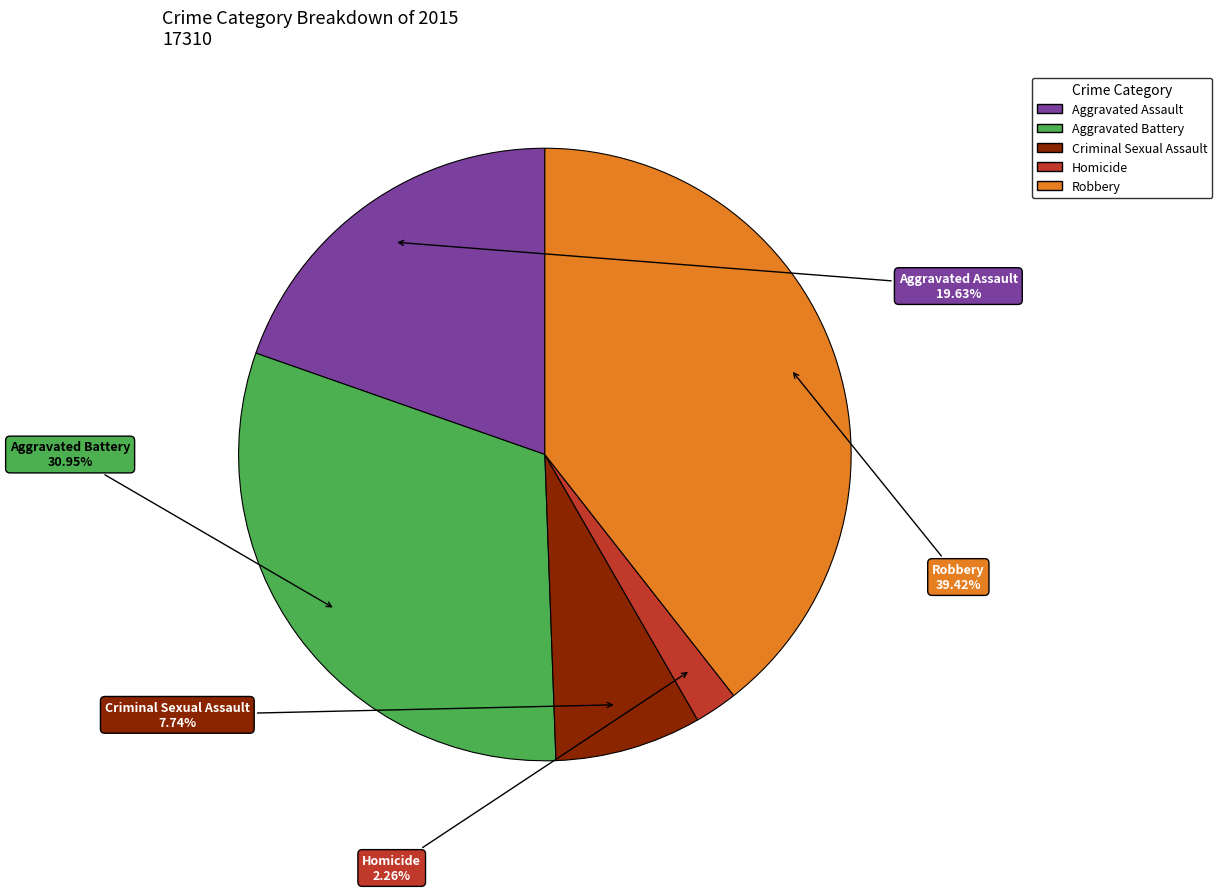

How many segments does this pie chart have?

5